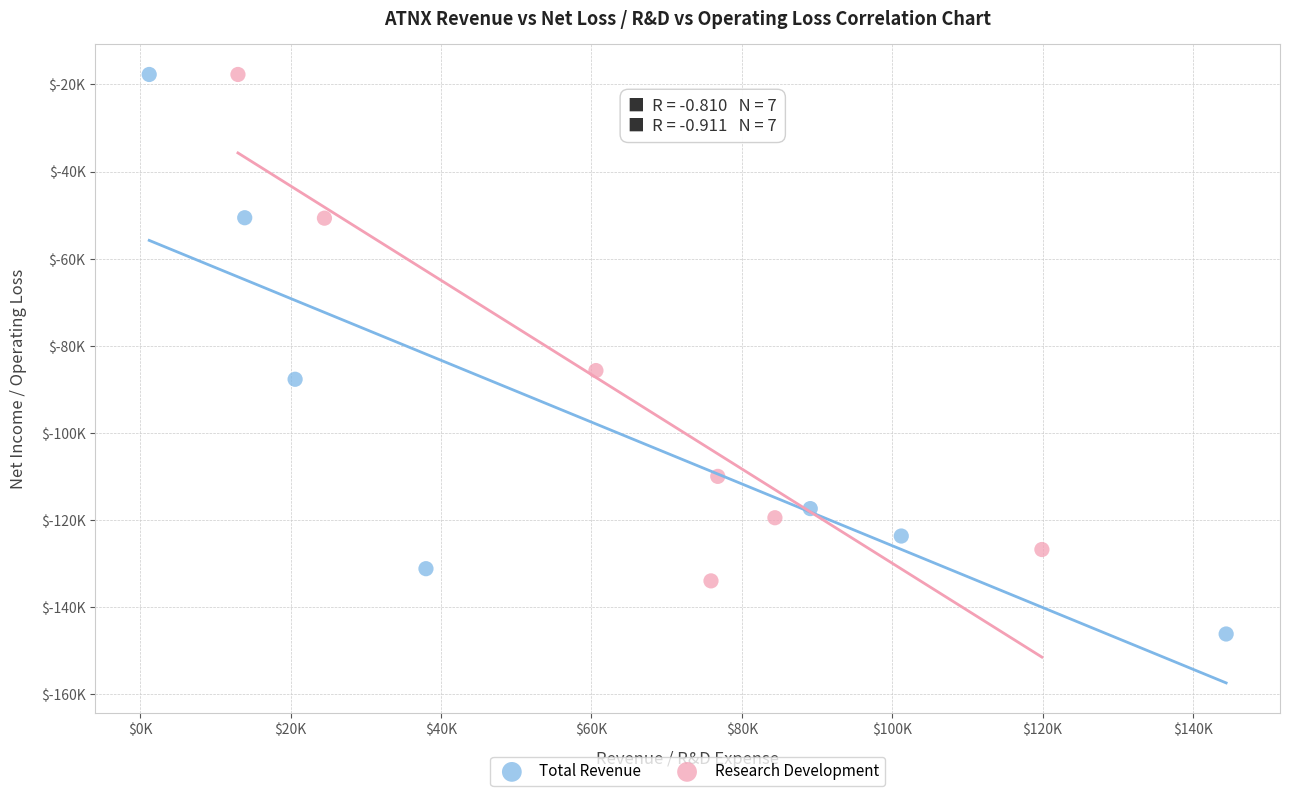

What are all the series names shown in the legend?

Total Revenue, Research Development